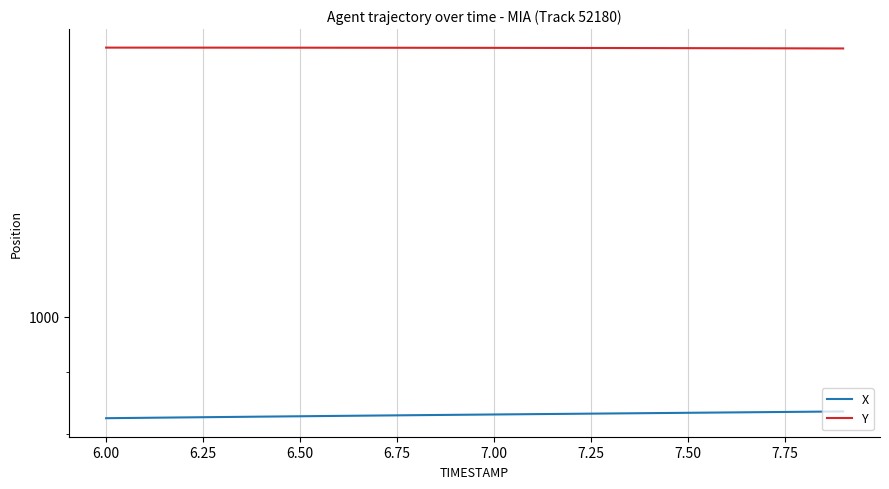

Does the chart display data point markers on the line(s)?

No